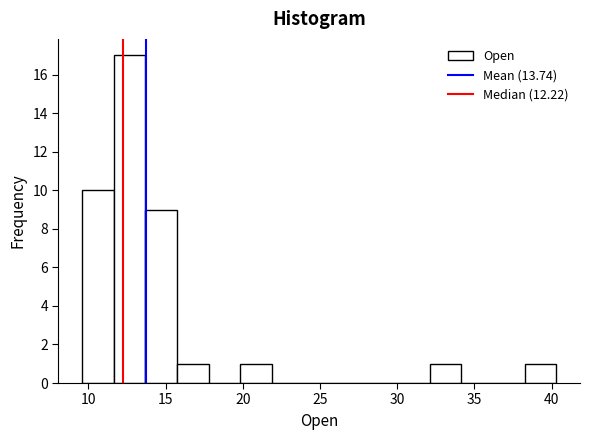

How tall is the bar that spans 38.5 to 40.5 on the x-axis? Neither the bar edges nor the heights are printed on the chart, so give them approximately, as read against the axes.

1